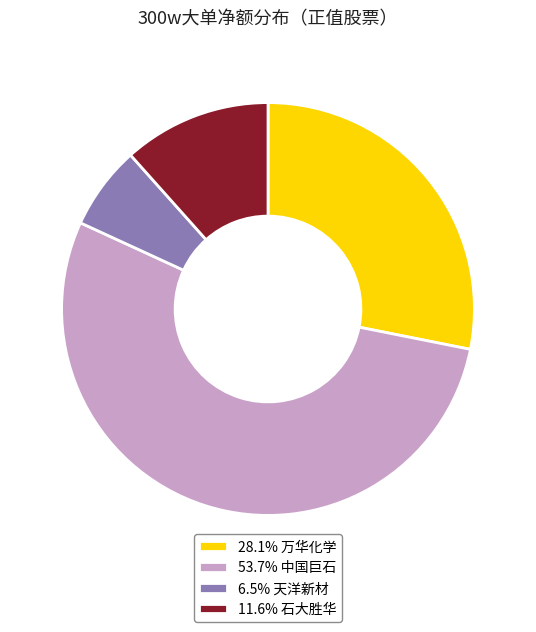

Combined, do 28.1% 万华化学 and 53.7% 中国巨石 account for over 50%?

Yes